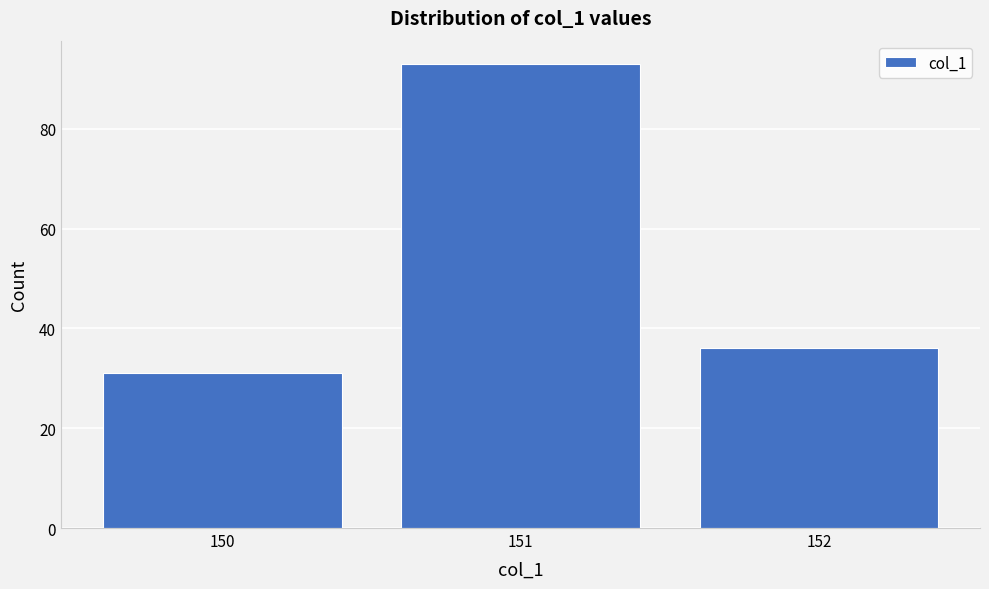

Reading right to left, list all the values displayed in this chart.

152=36	151=93	150=31